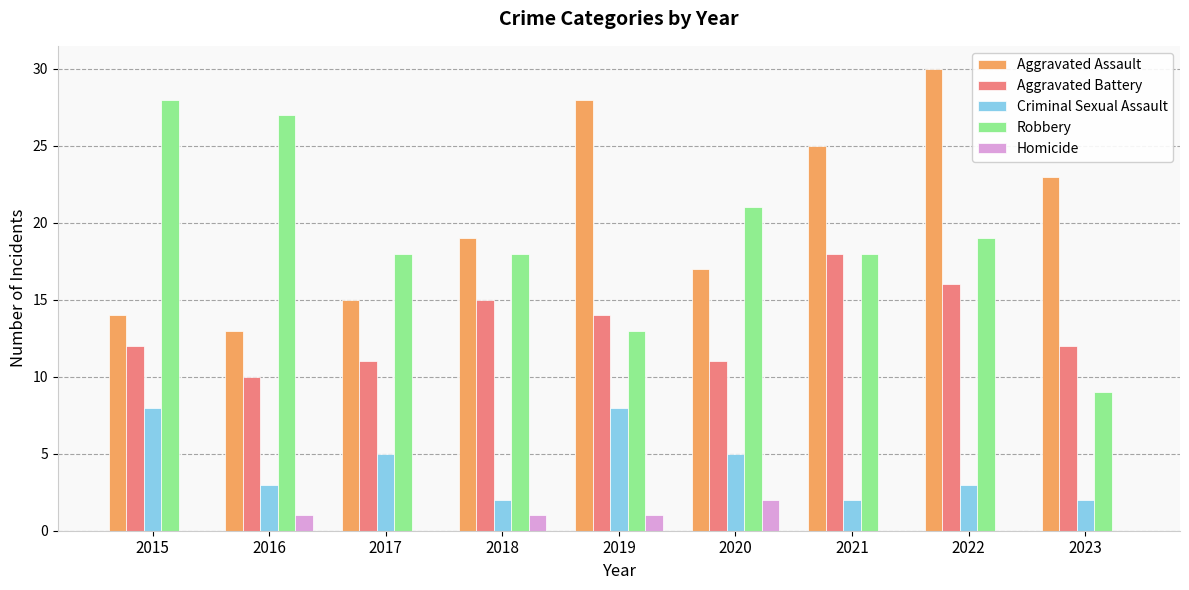

How many groups of bars are there?

9